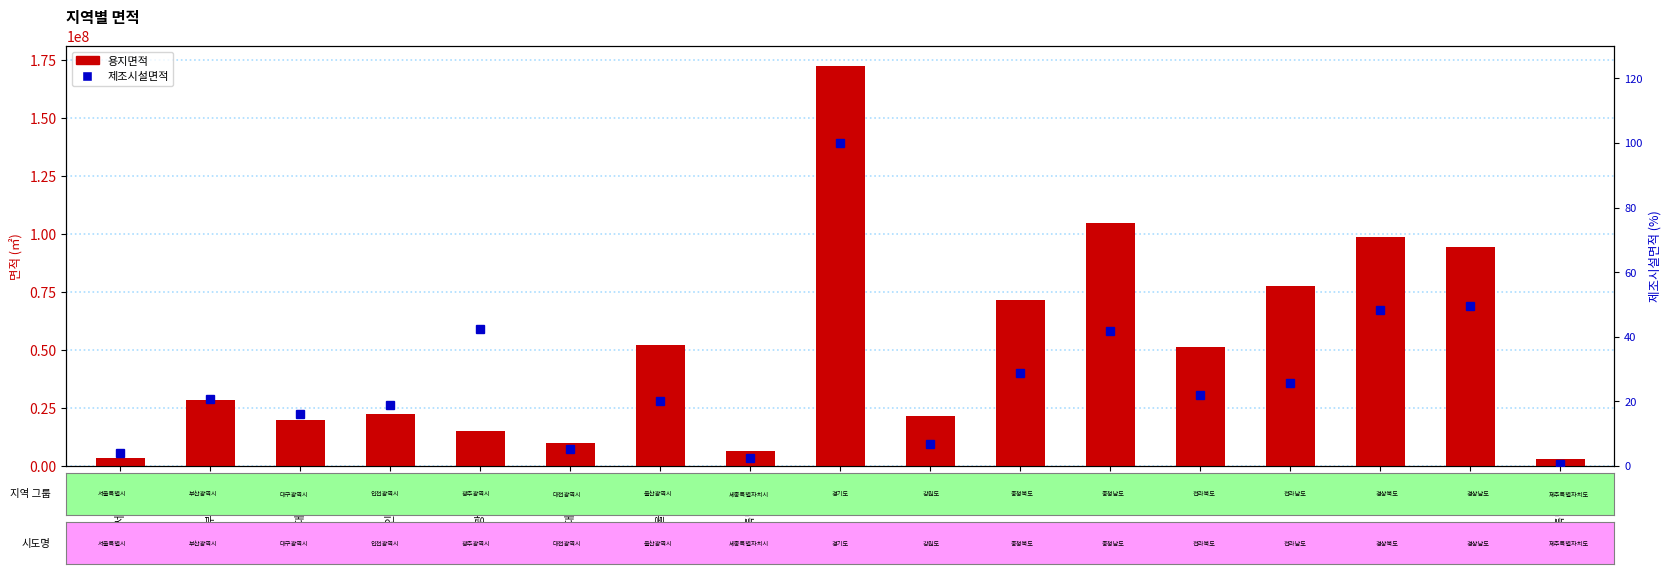

What is the label of the 9th bar from the left?

경기도